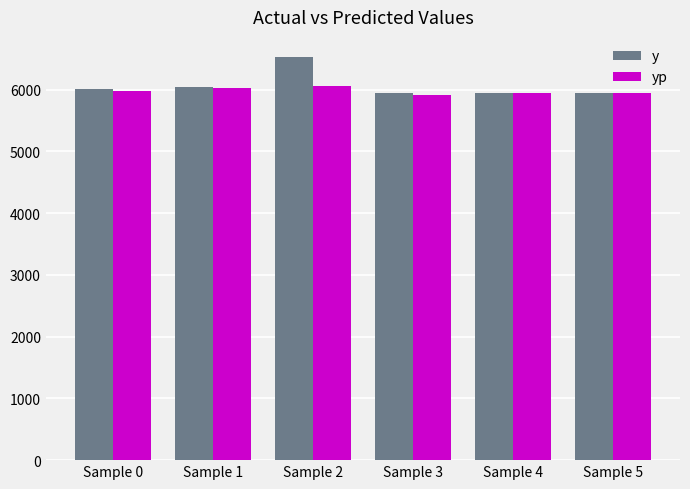

Rank the series by their maximum value, from highest to lowest.

y, yp